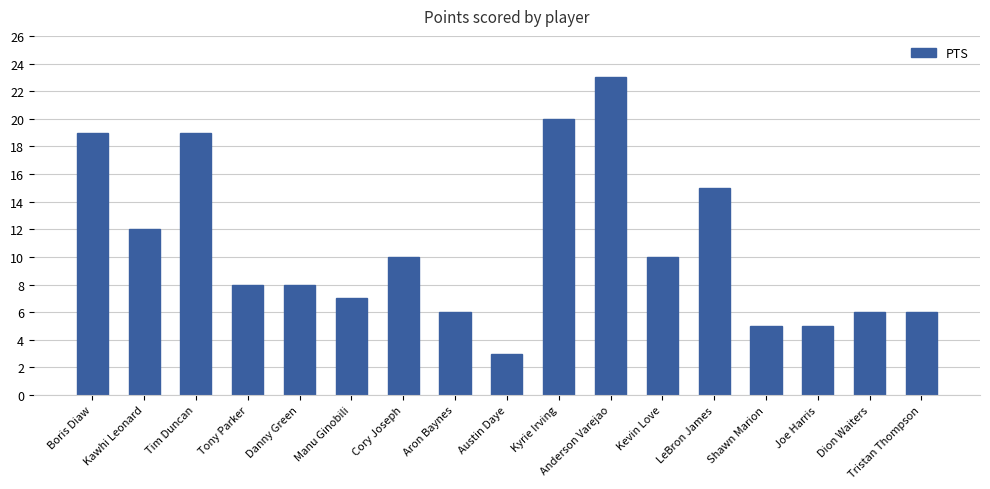

Is it true that the value at Boris Diaw is 9?

False